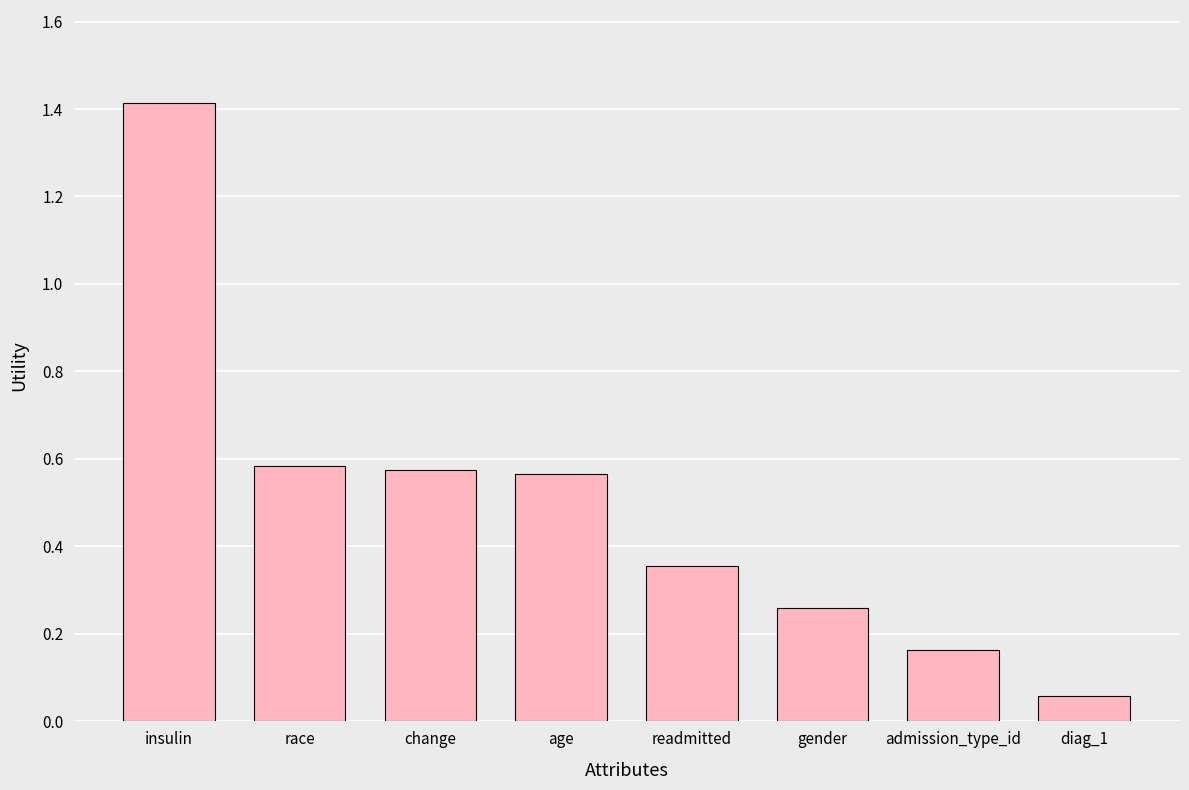

What position from the right is admission_type_id?

2